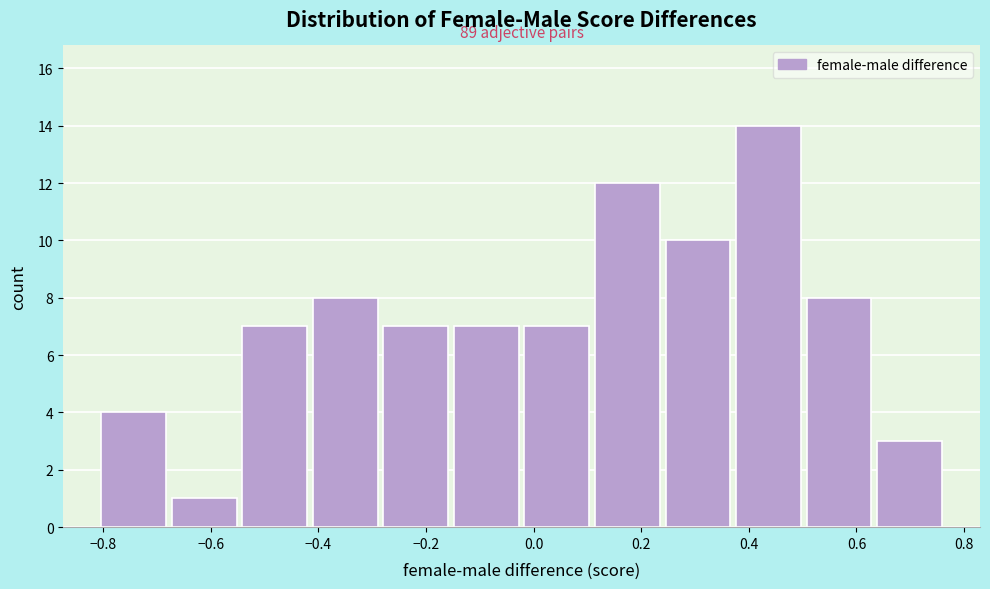

Over which range of the x-axis is the bar tallest?

0.38 to 0.50